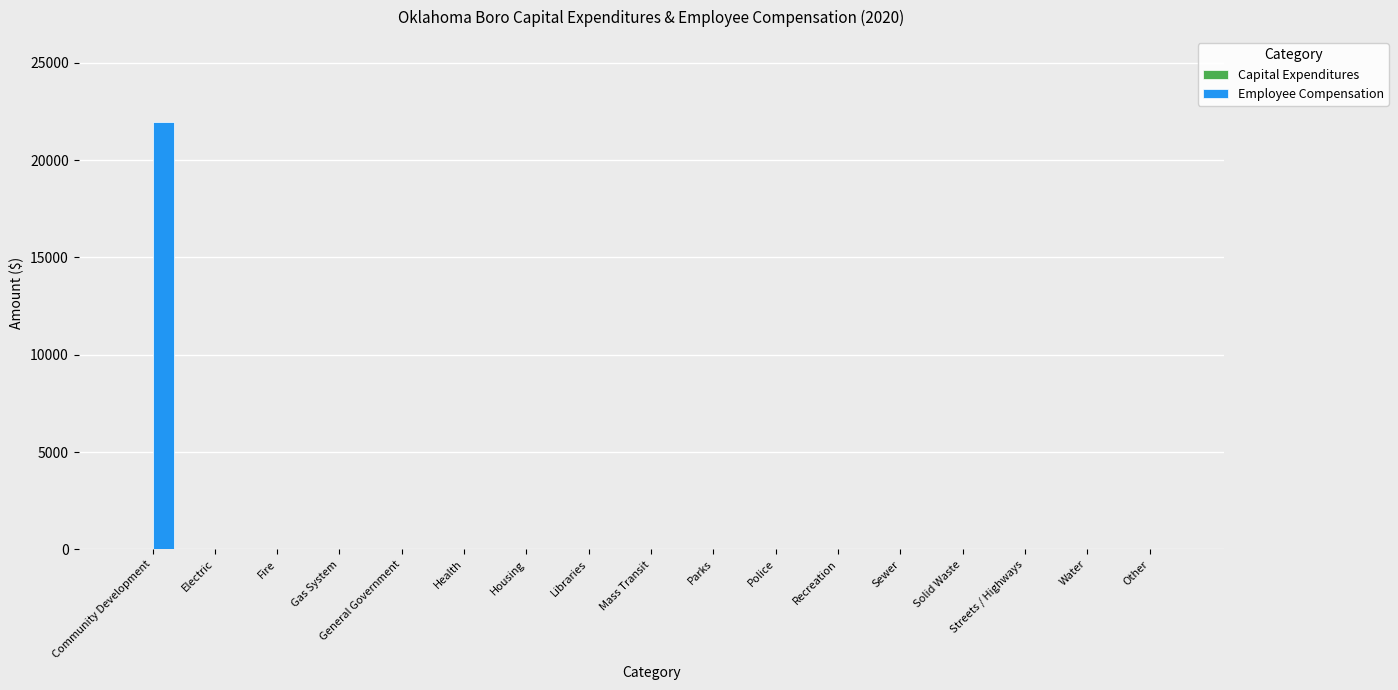

The value at Other is -11999. True or false?

False